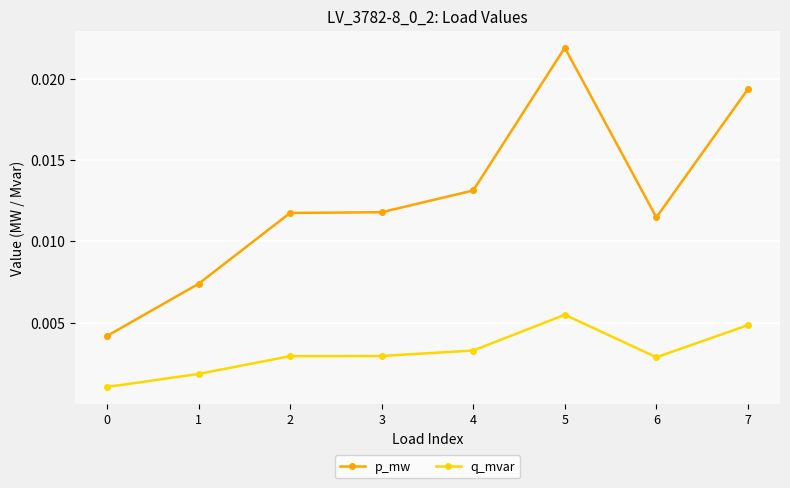

Which category has the highest value in the q_mvar series?

5